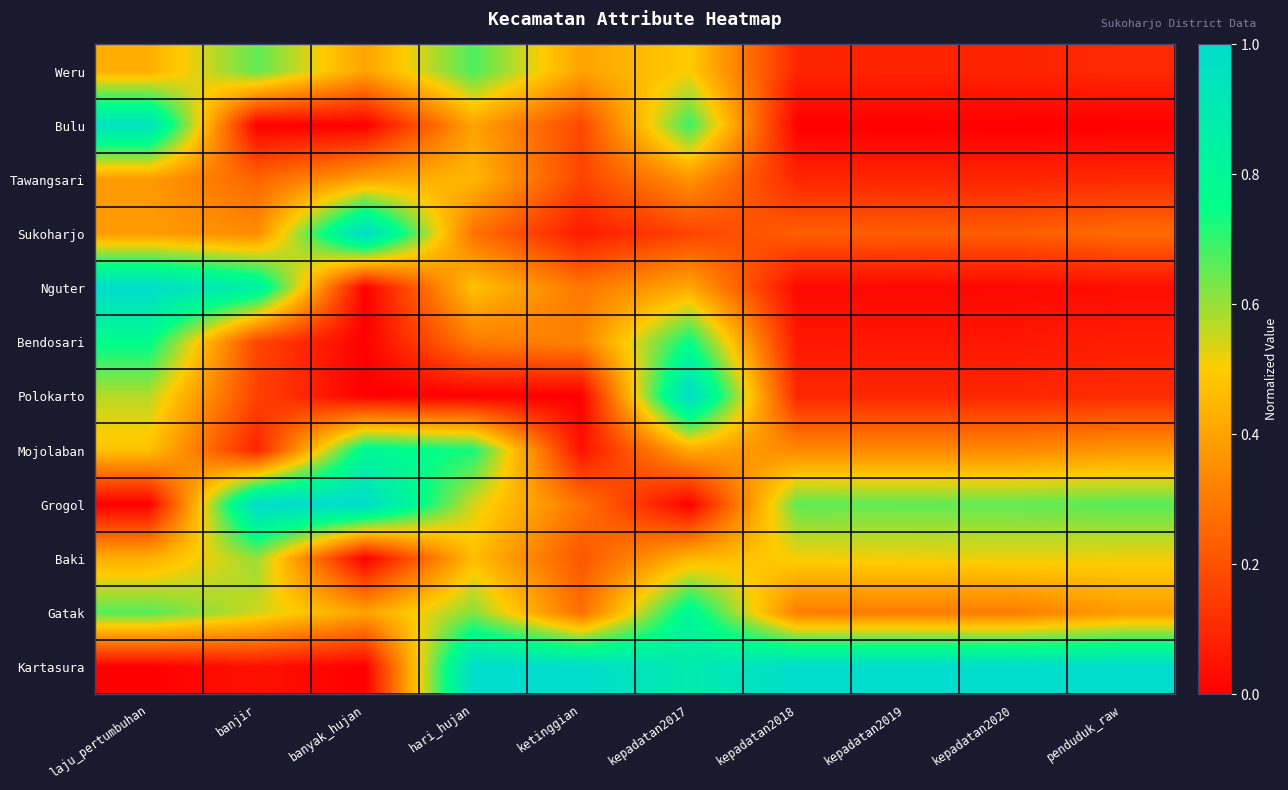

Reading left to right, list all the values displayed in this chart.

Weru: laju_pertumbuhan=0.4	banjir=0.7	banyak_hujan=0.4	hari_hujan=0.7	ketinggian=0.4	kepadatan2017=0.5	kepadatan2018=0.1	kepadatan2019=0.1	kepadatan2020=0.1	penduduk_raw=0.1
Bulu: laju_pertumbuhan=1.0	banjir=0.0	banyak_hujan=0.0	hari_hujan=0.4	ketinggian=0.2	kepadatan2017=0.7	kepadatan2018=0.0	kepadatan2019=0.0	kepadatan2020=0.0	penduduk_raw=0.0
Tawangsari: laju_pertumbuhan=0.4	banjir=0.2	banyak_hujan=0.4	hari_hujan=0.5	ketinggian=0.2	kepadatan2017=0.4	kepadatan2018=0.1	kepadatan2019=0.1	kepadatan2020=0.1	penduduk_raw=0.1
Sukoharjo: laju_pertumbuhan=0.4	banjir=0.3	banyak_hujan=1.0	hari_hujan=0.3	ketinggian=0.1	kepadatan2017=0.2	kepadatan2018=0.2	kepadatan2019=0.2	kepadatan2020=0.2	penduduk_raw=0.3
Nguter: laju_pertumbuhan=1.0	banjir=0.9	banyak_hujan=0.0	hari_hujan=0.5	ketinggian=0.3	kepadatan2017=0.4	kepadatan2018=0.0	kepadatan2019=0.0	kepadatan2020=0.0	penduduk_raw=0.0
Bendosari: laju_pertumbuhan=0.8	banjir=0.2	banyak_hujan=0.0	hari_hujan=0.3	ketinggian=0.3	kepadatan2017=0.8	kepadatan2018=0.1	kepadatan2019=0.1	kepadatan2020=0.1	penduduk_raw=0.1
Polokarto: laju_pertumbuhan=0.6	banjir=0.2	banyak_hujan=0.0	hari_hujan=0.0	ketinggian=0.0	kepadatan2017=1.0	kepadatan2018=0.1	kepadatan2019=0.1	kepadatan2020=0.1	penduduk_raw=0.1
Mojolaban: laju_pertumbuhan=0.5	banjir=0.1	banyak_hujan=0.8	hari_hujan=0.7	ketinggian=0.0	kepadatan2017=0.4	kepadatan2018=0.3	kepadatan2019=0.3	kepadatan2020=0.3	penduduk_raw=0.4
Grogol: laju_pertumbuhan=0.0	banjir=1.0	banyak_hujan=1.0	hari_hujan=0.5	ketinggian=0.3	kepadatan2017=0.0	kepadatan2018=0.7	kepadatan2019=0.7	kepadatan2020=0.7	penduduk_raw=0.7
Baki: laju_pertumbuhan=0.4	banjir=0.6	banyak_hujan=0.0	hari_hujan=0.5	ketinggian=0.2	kepadatan2017=0.4	kepadatan2018=0.5	kepadatan2019=0.5	kepadatan2020=0.5	penduduk_raw=0.5
Gatak: laju_pertumbuhan=0.7	banjir=0.5	banyak_hujan=0.4	hari_hujan=0.6	ketinggian=0.3	kepadatan2017=0.8	kepadatan2018=0.3	kepadatan2019=0.3	kepadatan2020=0.3	penduduk_raw=0.4
Kartasura: laju_pertumbuhan=0.0	banjir=0.0	banyak_hujan=0.0	hari_hujan=1.0	ketinggian=1.0	kepadatan2017=0.9	kepadatan2018=1.0	kepadatan2019=1.0	kepadatan2020=1.0	penduduk_raw=1.0